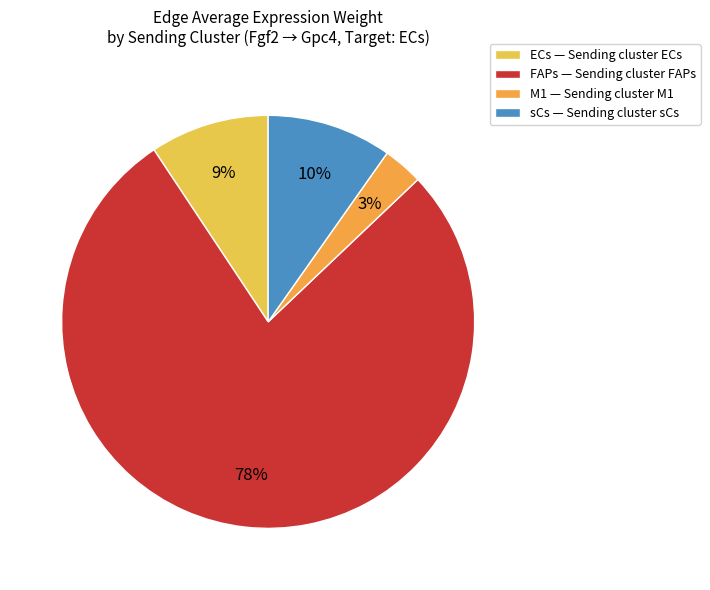

What is the total percentage of FAPs and ECs?

87.1%